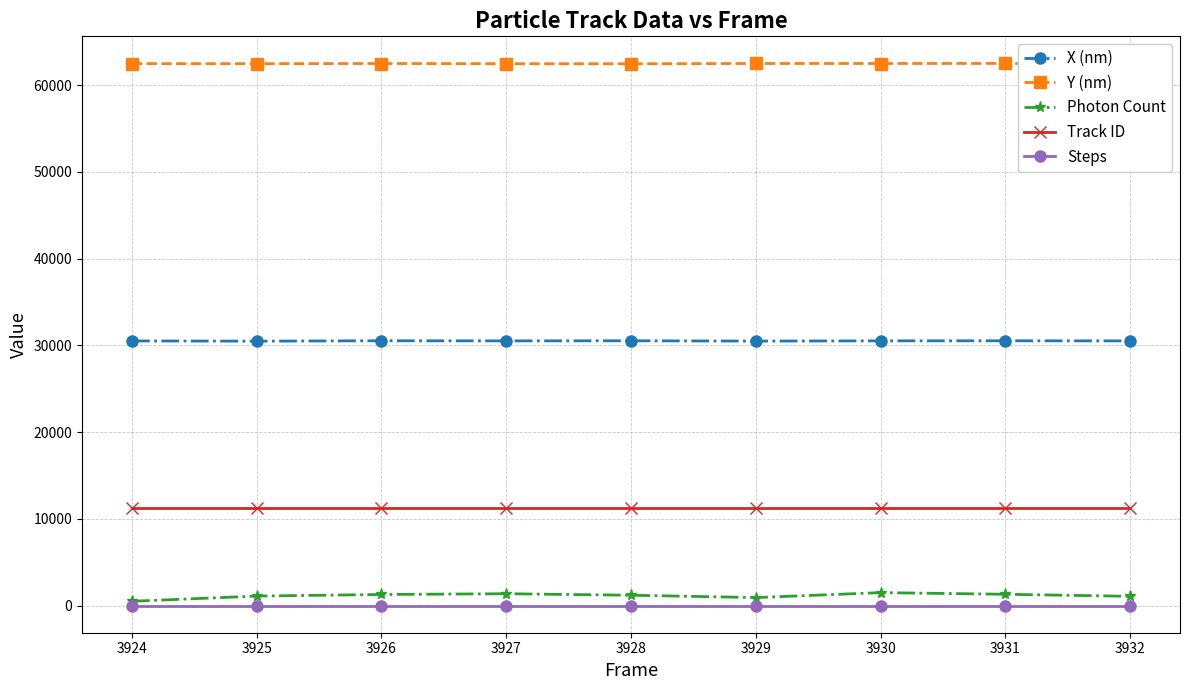

What is the maximum value shown in the chart?

62510.2